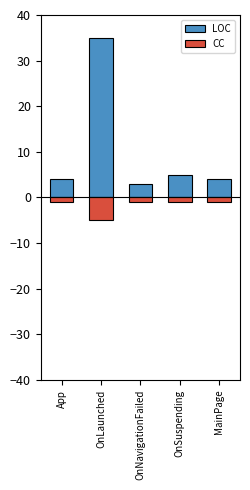

What is the label of the 2nd bar from the left?

OnLaunched